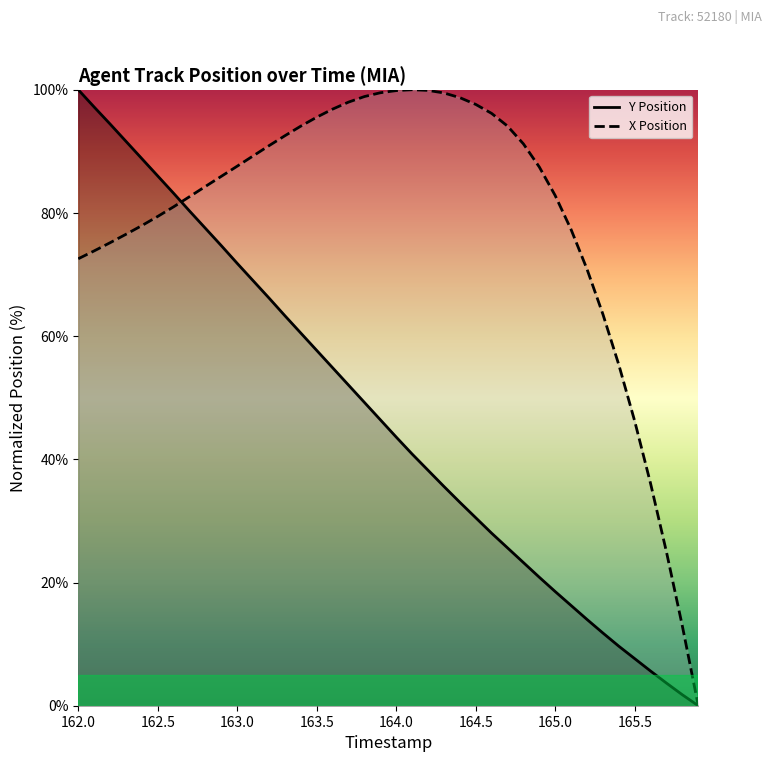

Which label corresponds to the largest value in the chart?

162.0